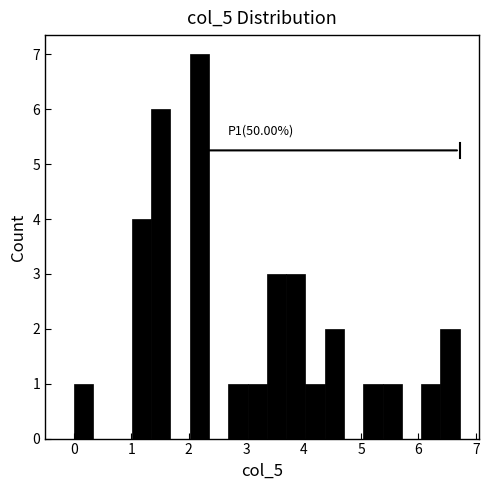

Around what value on the x-axis is the tallest bar? Give the approximate position of its centre, as read against the axis.

2.2